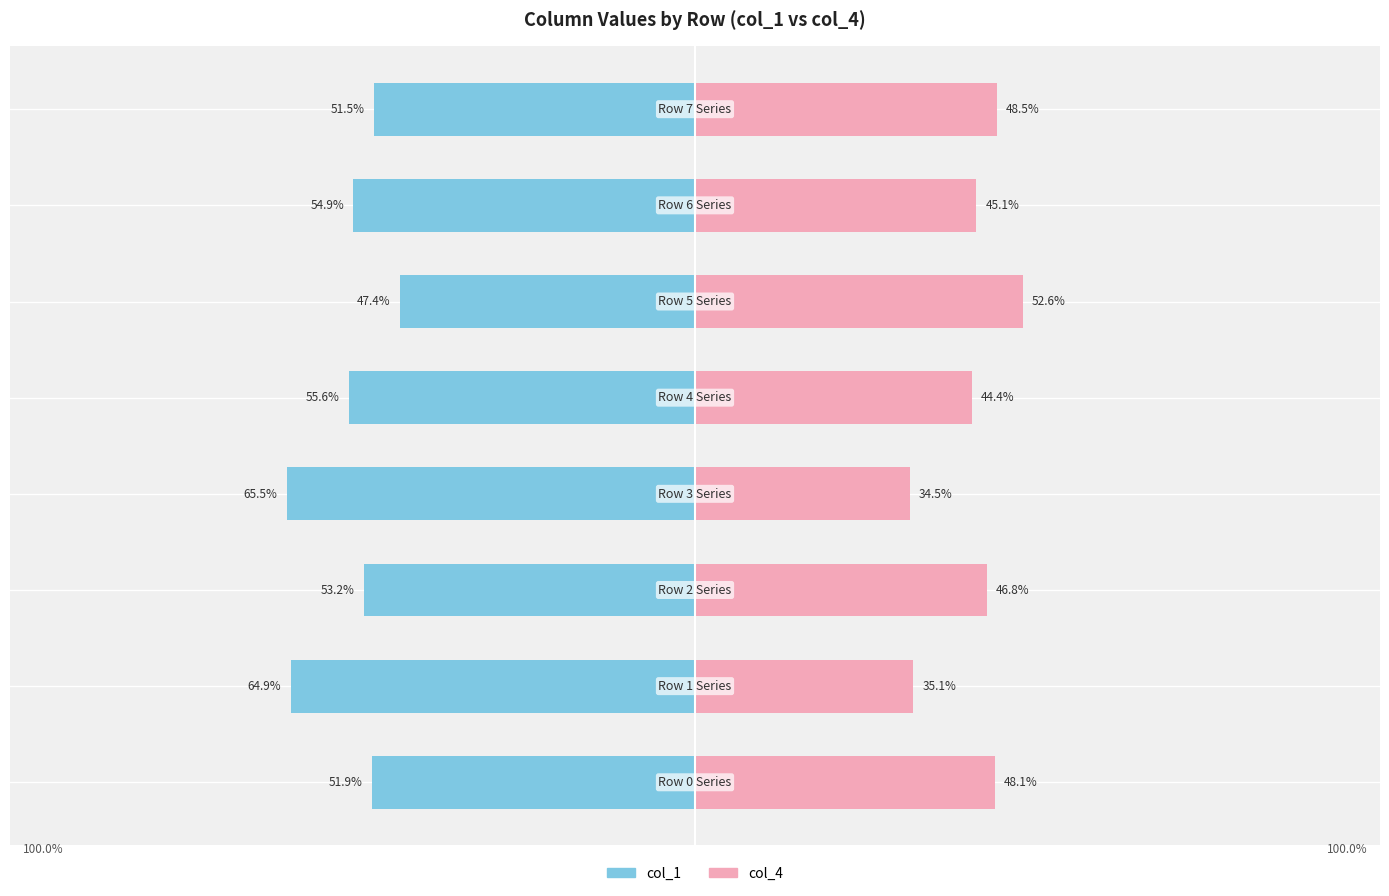

The col_1 series shows -53.2 at −75. True or false?

True